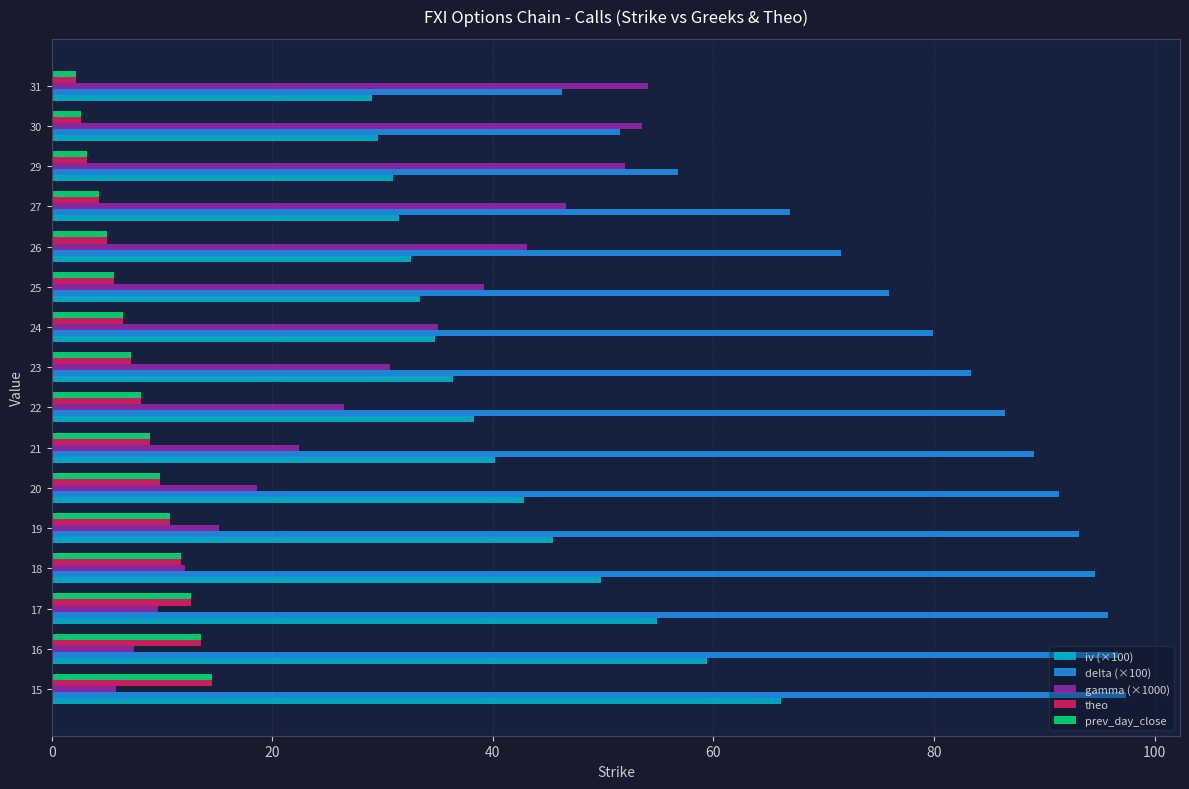

What are all the series names shown in the legend?

iv (×100), delta (×100), gamma (×1000), theo, prev_day_close